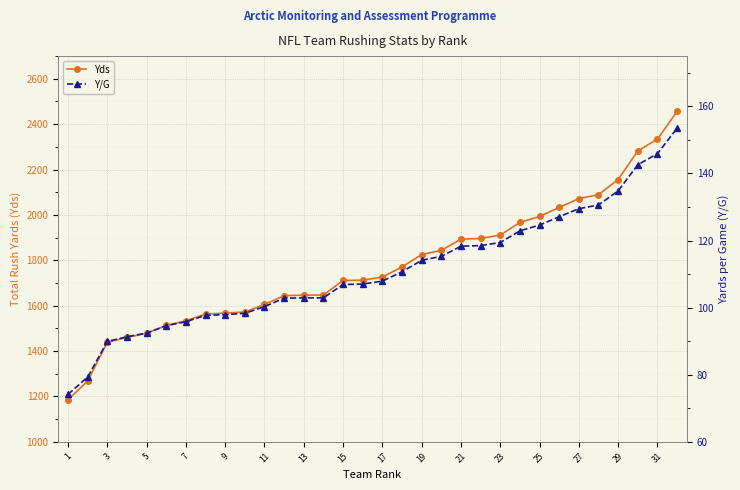

How many values in the Yds series are below 1726?

16